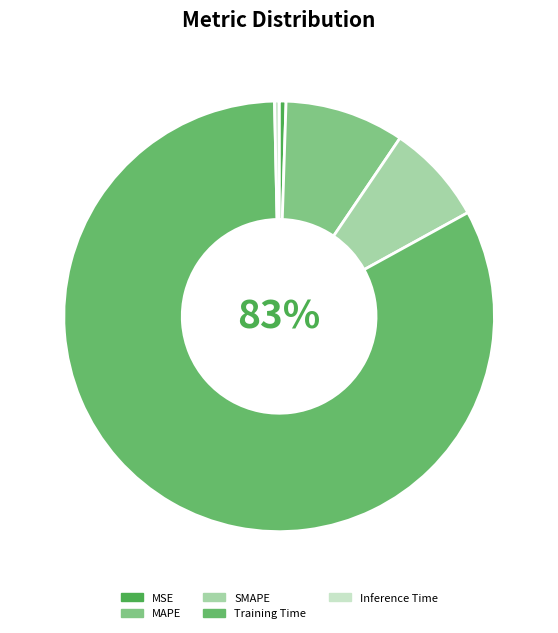

True or false: MSE accounts for 1% of the total.

True